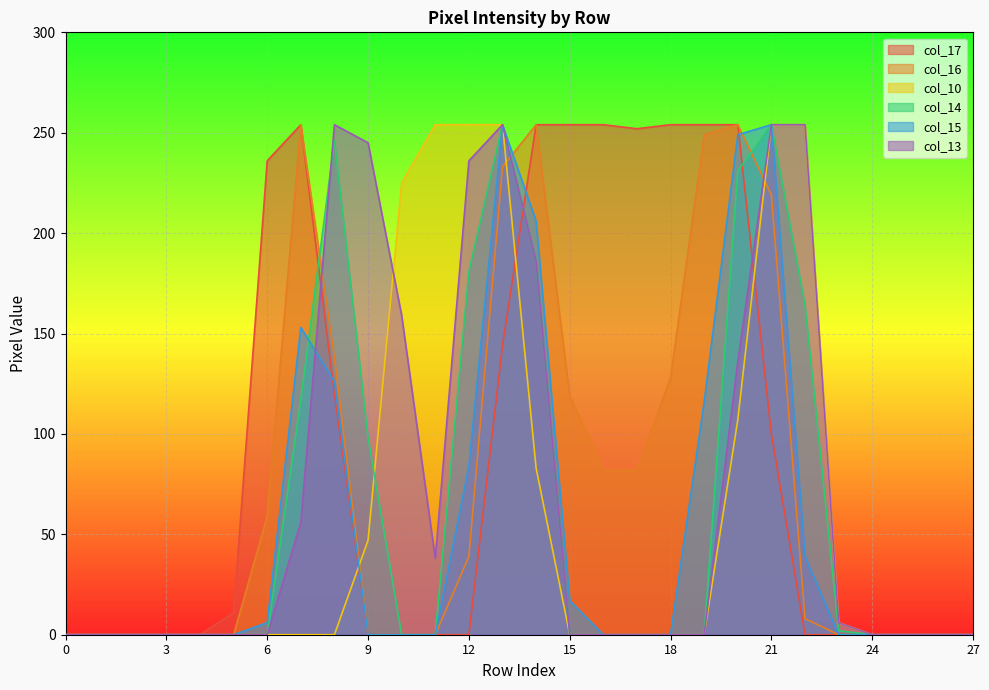

What are all the series names shown in the legend?

col_17, col_16, col_10, col_14, col_15, col_13